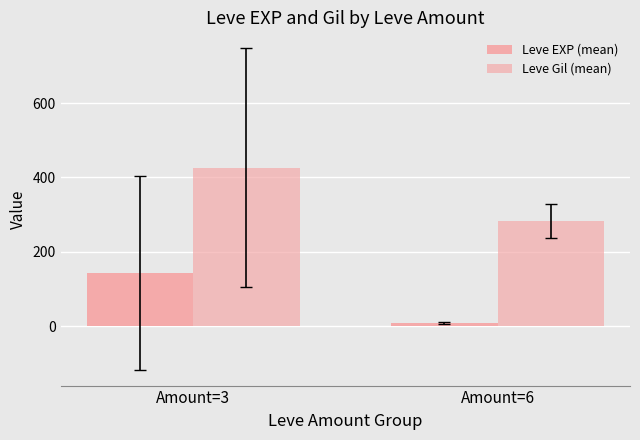

How many data points in Leve Gil (mean) are above 426?

1